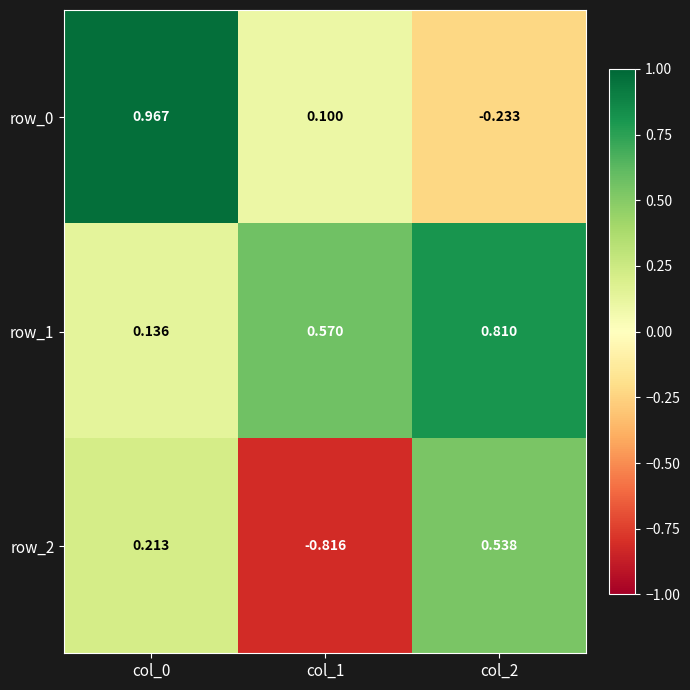

At which label is row_1 closest to 0?

col_0